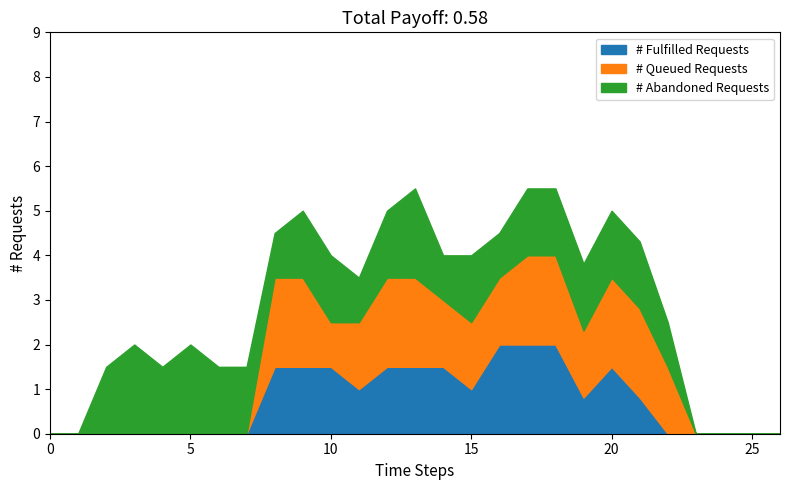

How many # Abandoned Requests values are between 1 and 2?

21